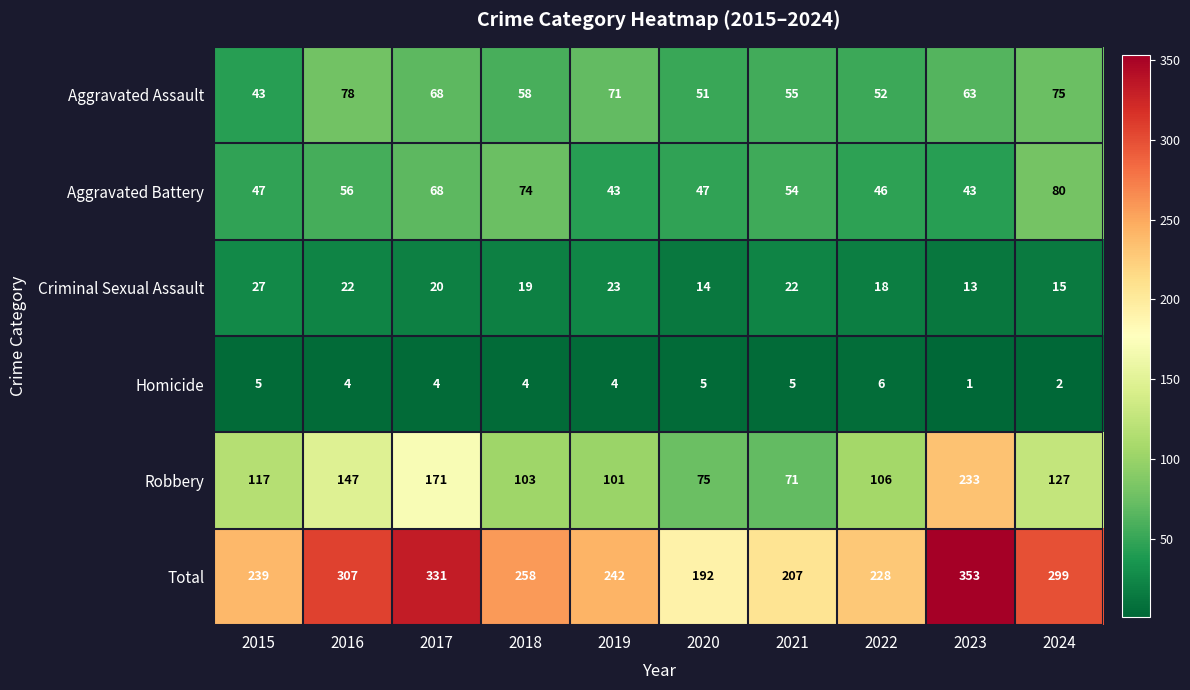

How many data points does each series have?

10